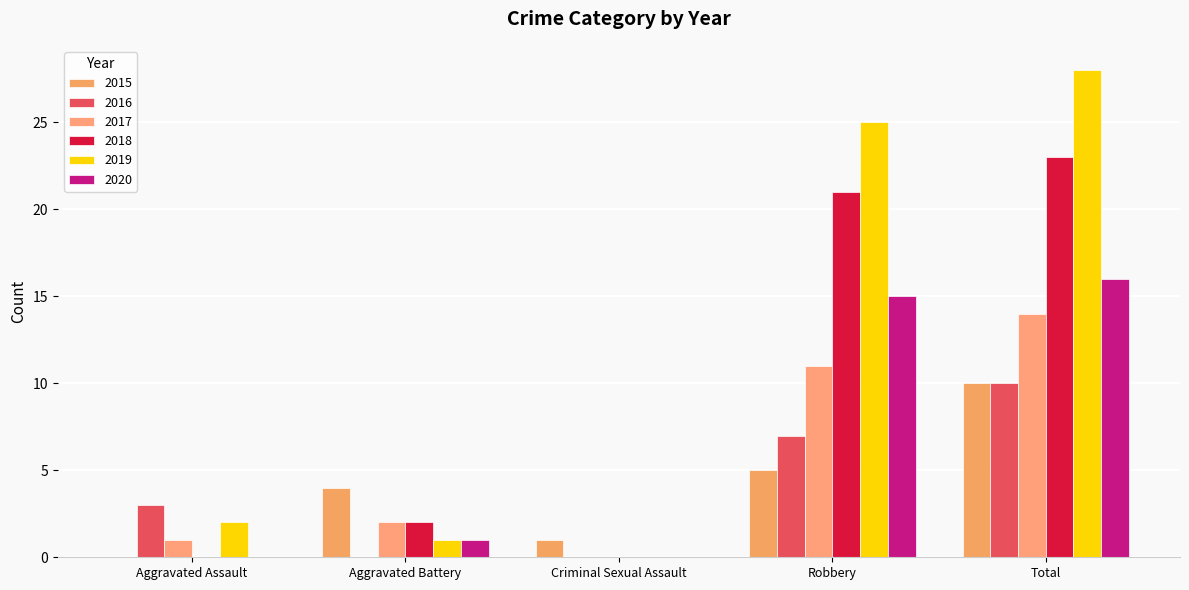

The 2018 series shows 39 at Total. True or false?

False